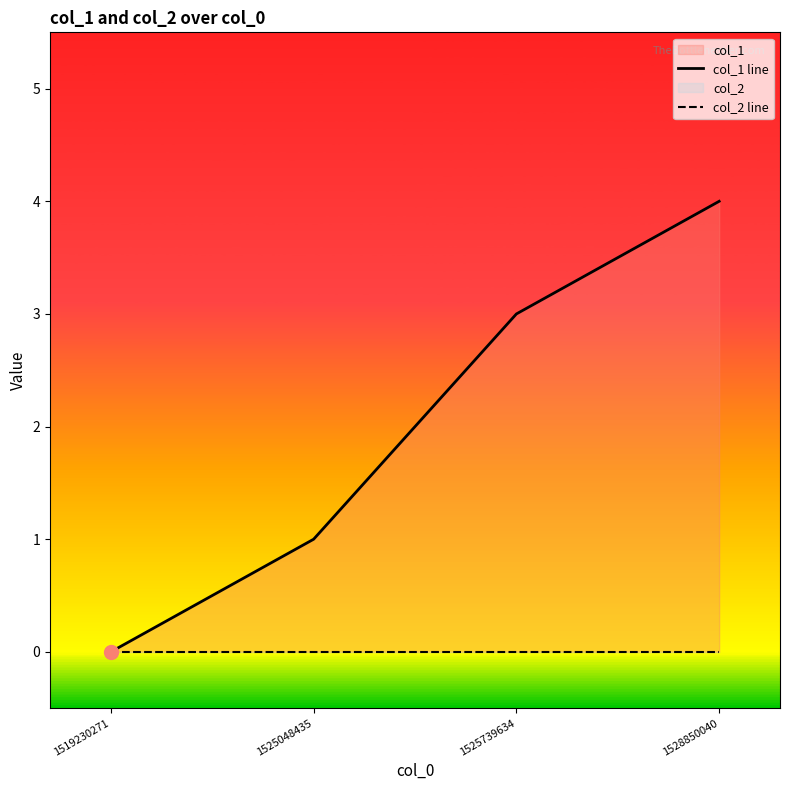

True or false: col_2 line and col_1 line intersect in this chart.

False